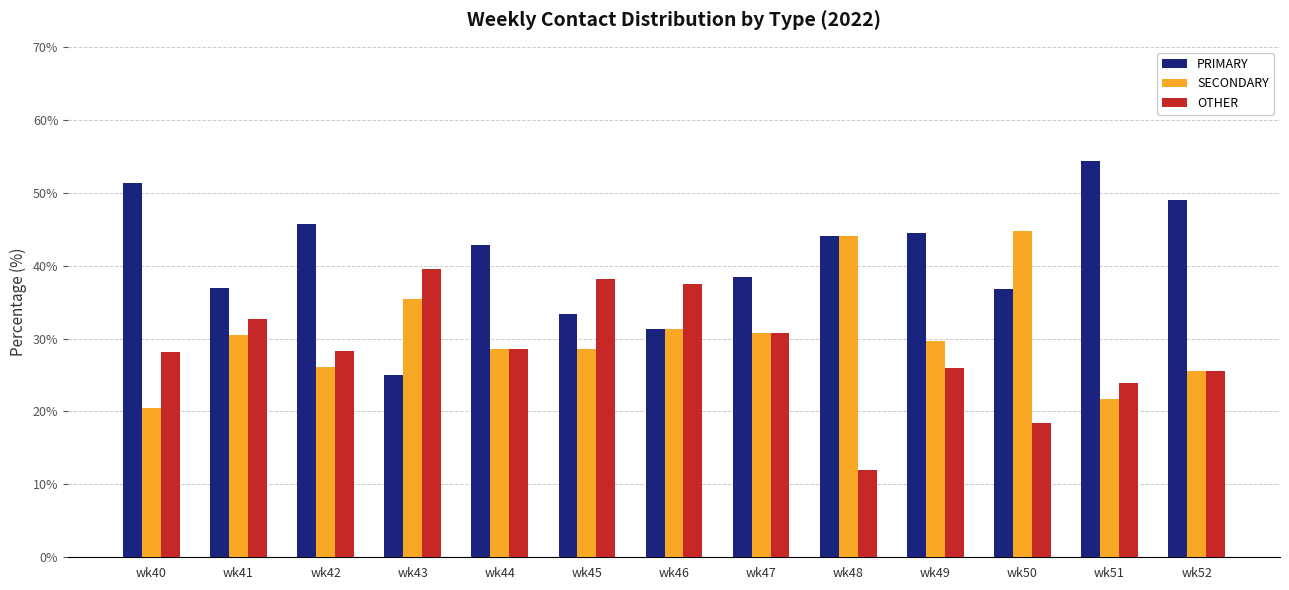

The value of OTHER at wk52 is 25.5. True or false?

True